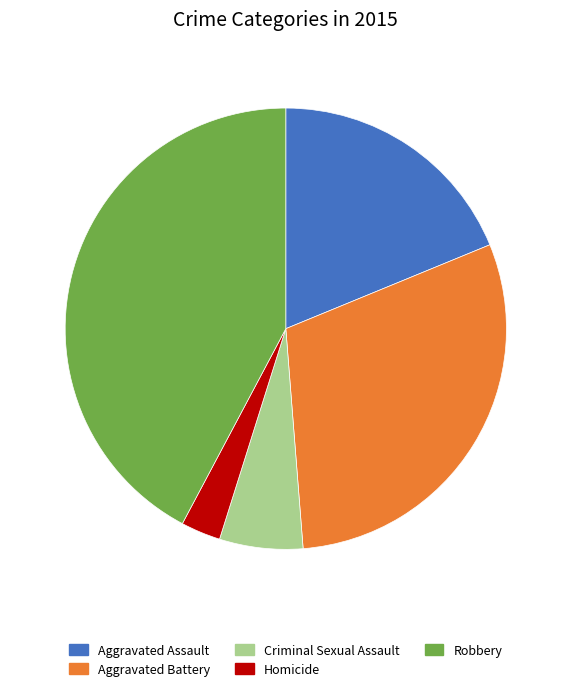

Is Aggravated Assault the majority of the pie?

No